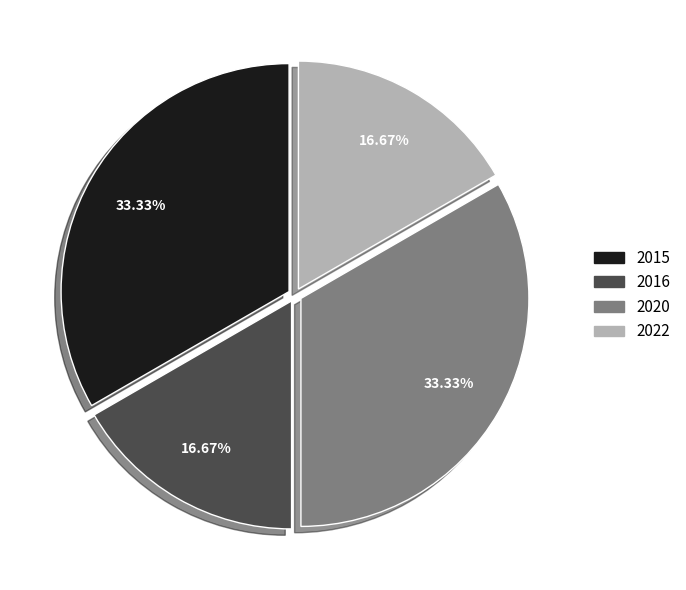

To the nearest percent, what percentage of the pie is 2016?

17%